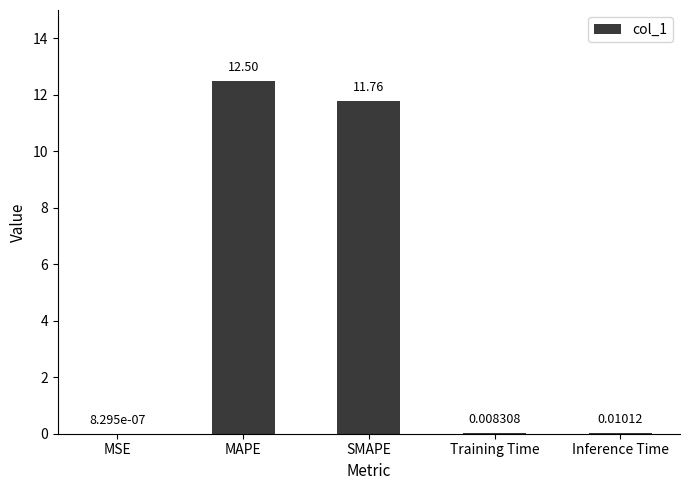

How many distinct data groups are displayed?

1